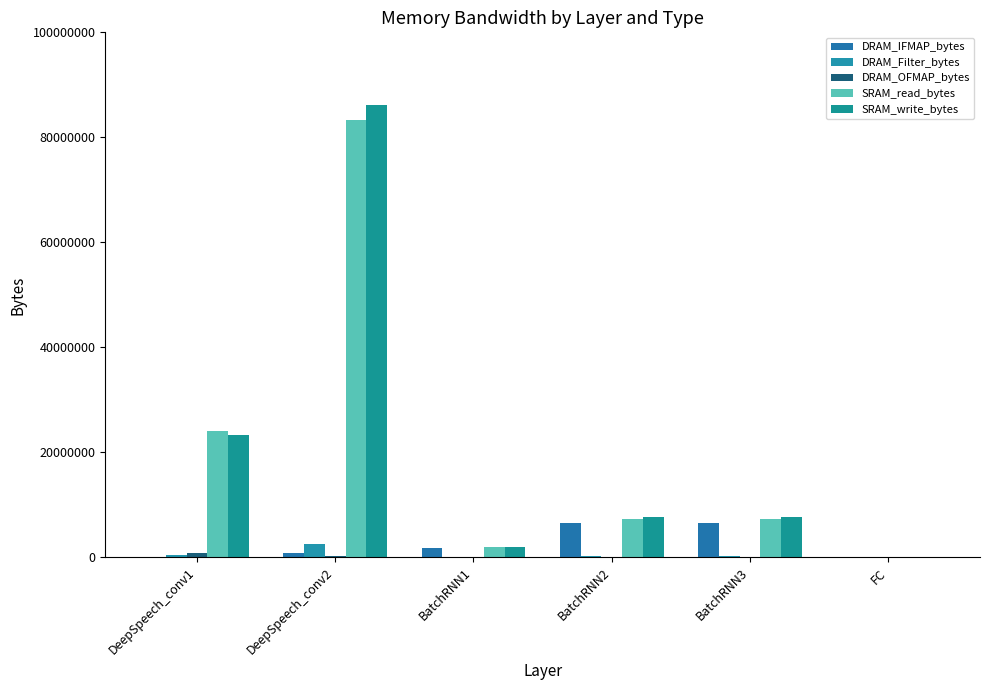

Reading left to right, transcribe all the data shown in this chart.

DRAM_IFMAP_bytes: DeepSpeech_conv1=112539	DeepSpeech_conv2=910304	BatchRNN1=1720320	BatchRNN2=6553600	BatchRNN3=6553600	FC=2560
DRAM_Filter_bytes: DeepSpeech_conv1=367565	DeepSpeech_conv2=2454016	BatchRNN1=61440	BatchRNN2=212480	BatchRNN3=212480	FC=74240
DRAM_OFMAP_bytes: DeepSpeech_conv1=805629	DeepSpeech_conv2=180320	BatchRNN1=2688	BatchRNN2=10240	BatchRNN3=10240	FC=29
SRAM_read_bytes: DeepSpeech_conv1=24073920	DeepSpeech_conv2=83287743	BatchRNN1=1935360	BatchRNN2=7372800	BatchRNN3=7372800	FC=2400
SRAM_write_bytes: DeepSpeech_conv1=23355672	DeepSpeech_conv2=86138976	BatchRNN1=1995840	BatchRNN2=7603200	BatchRNN3=7603200	FC=81680